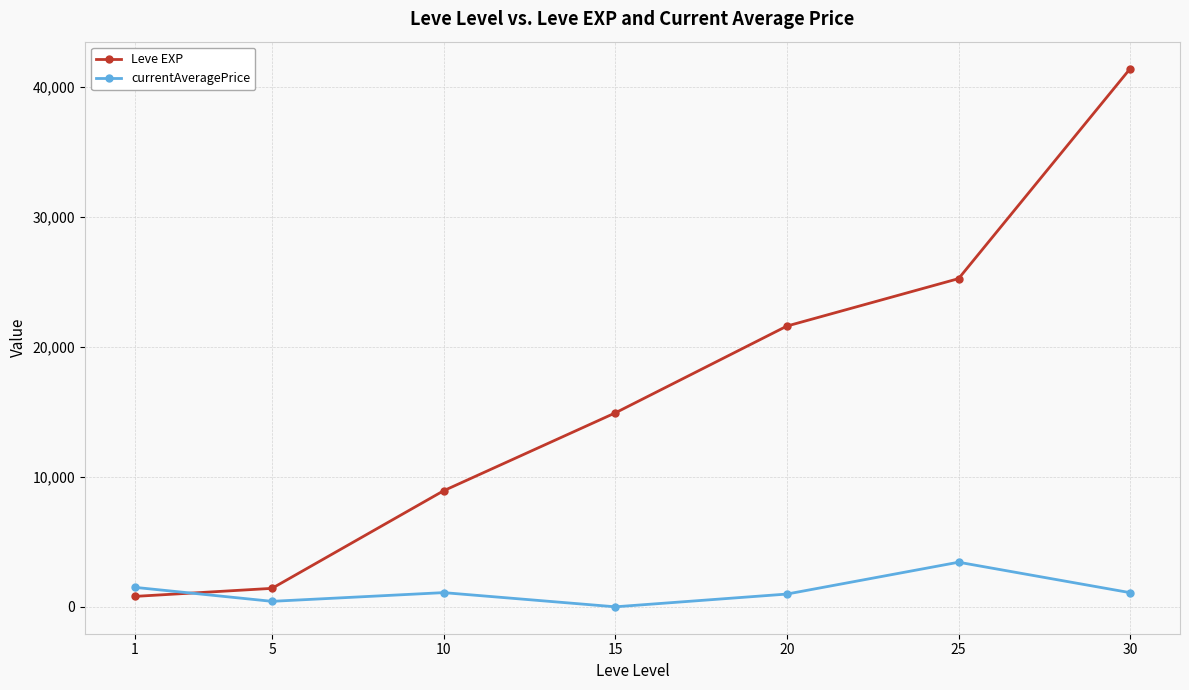

What is the value of the currentAveragePrice point at the 7th from the left?

1086.5